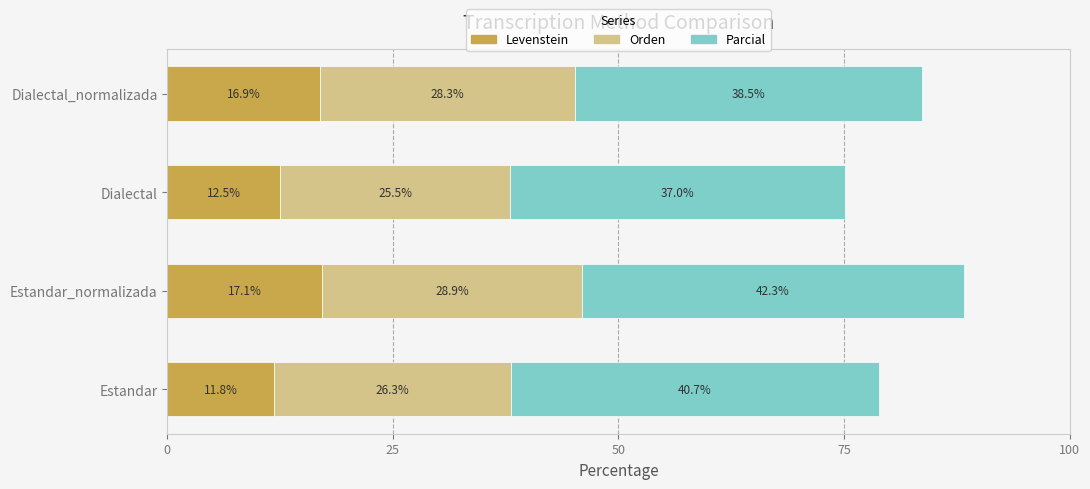

At which label is Levenstein closest to 14?

Dialectal